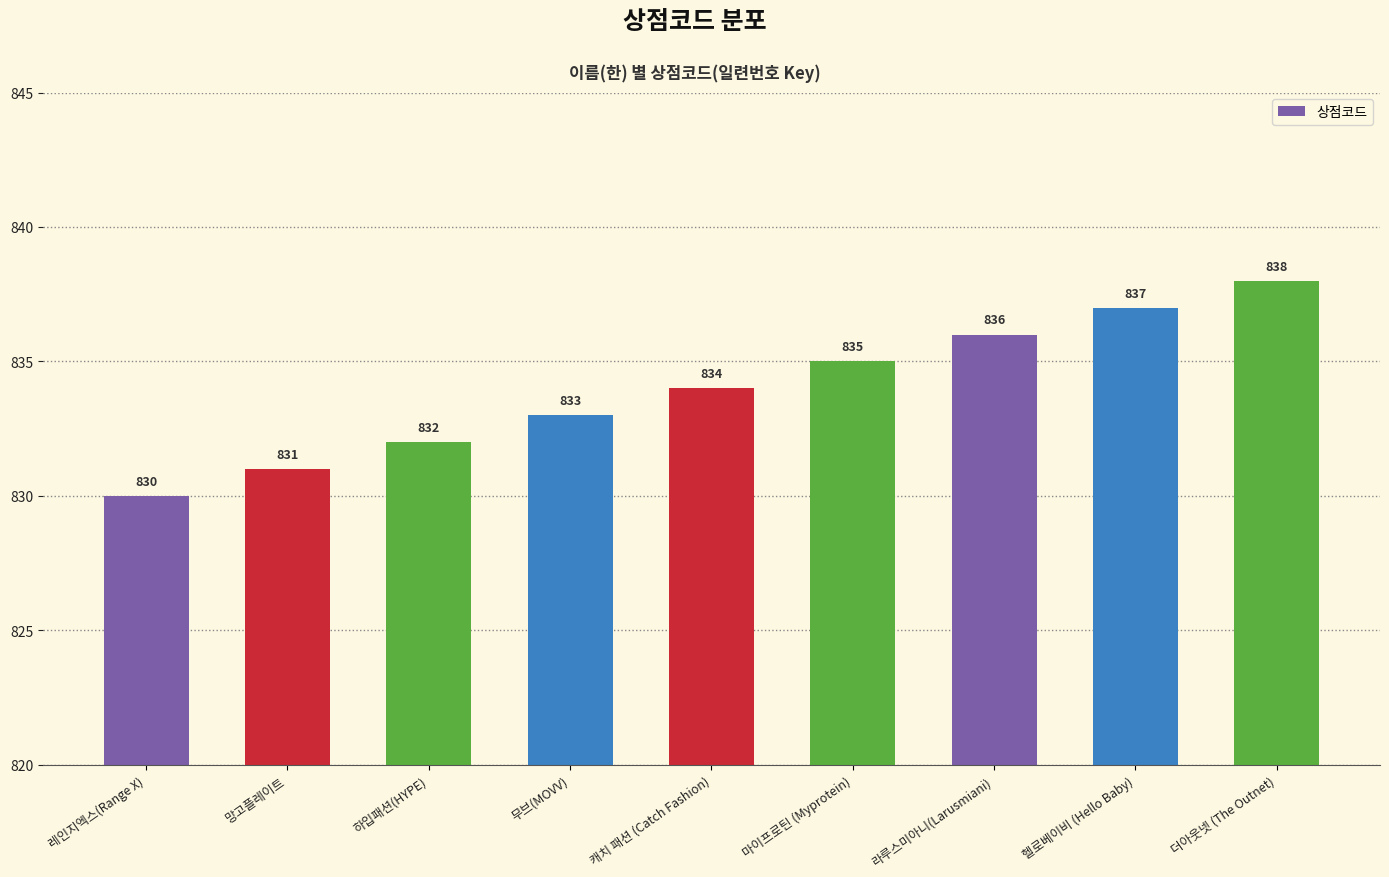

What is the difference between the maximum and second lowest values?

7